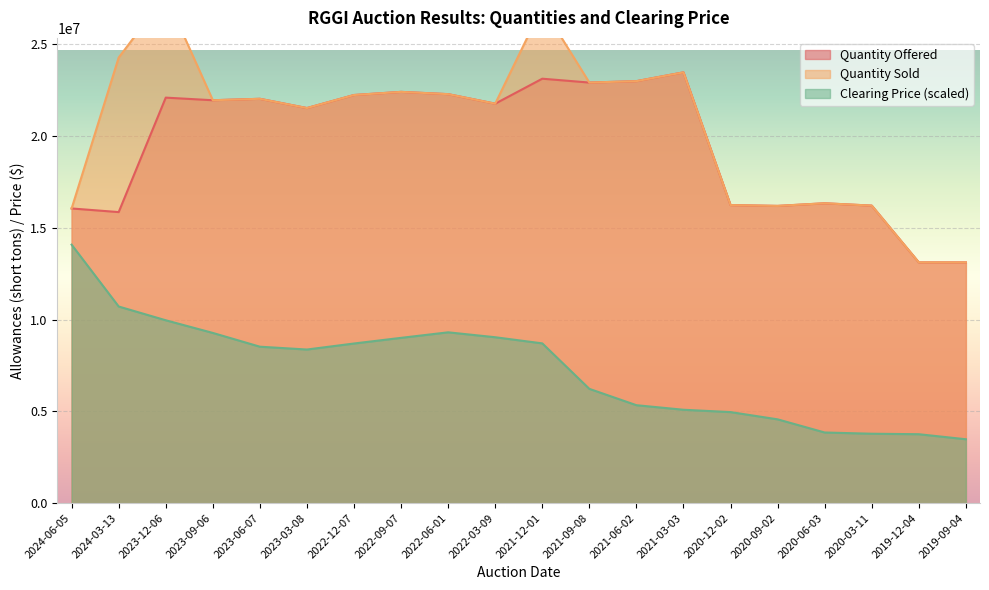

True or false: Clearing Price has a value of 13111199.0 at 2022-03-09.

False